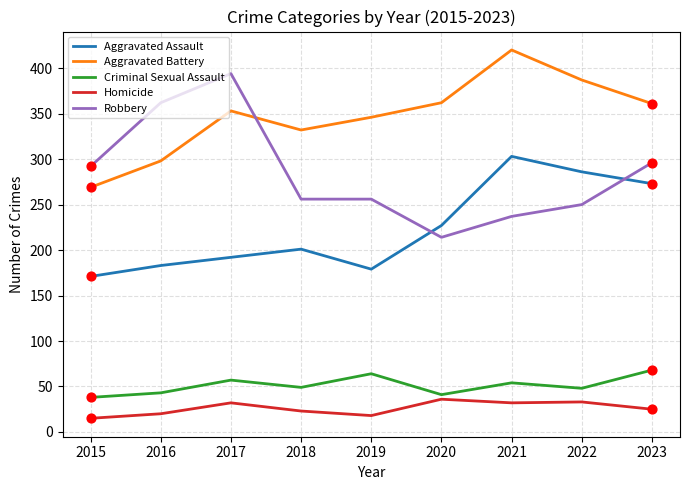

Which series changed the most between 2020 and 2021?

Aggravated Assault